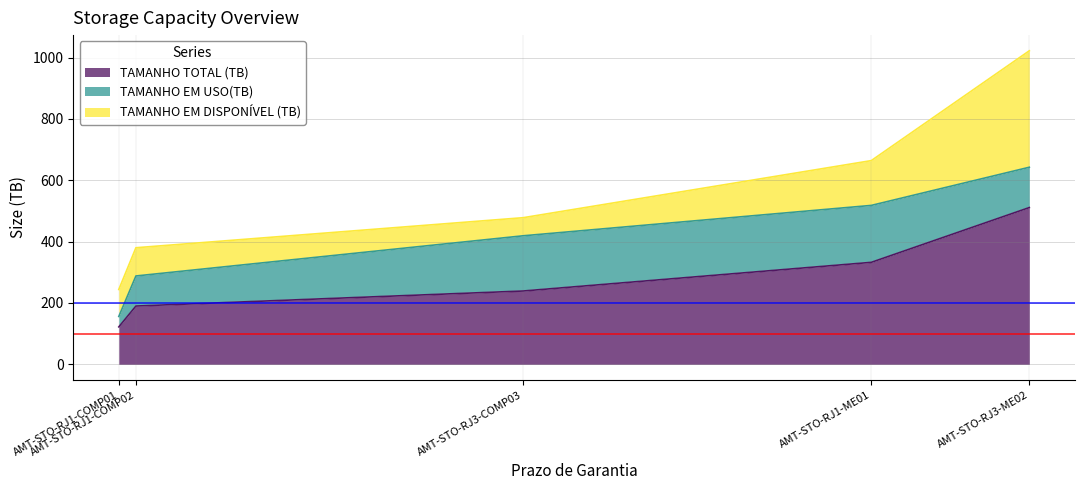

True or false: TAMANHO EM USO(TB) and TAMANHO TOTAL (TB) cross at least once.

False